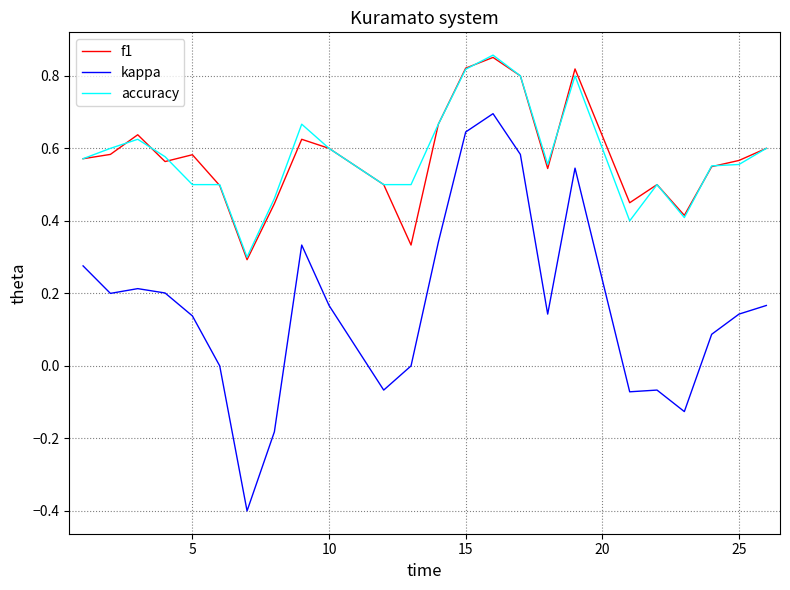

What is the minimum value shown in the chart?

-0.4